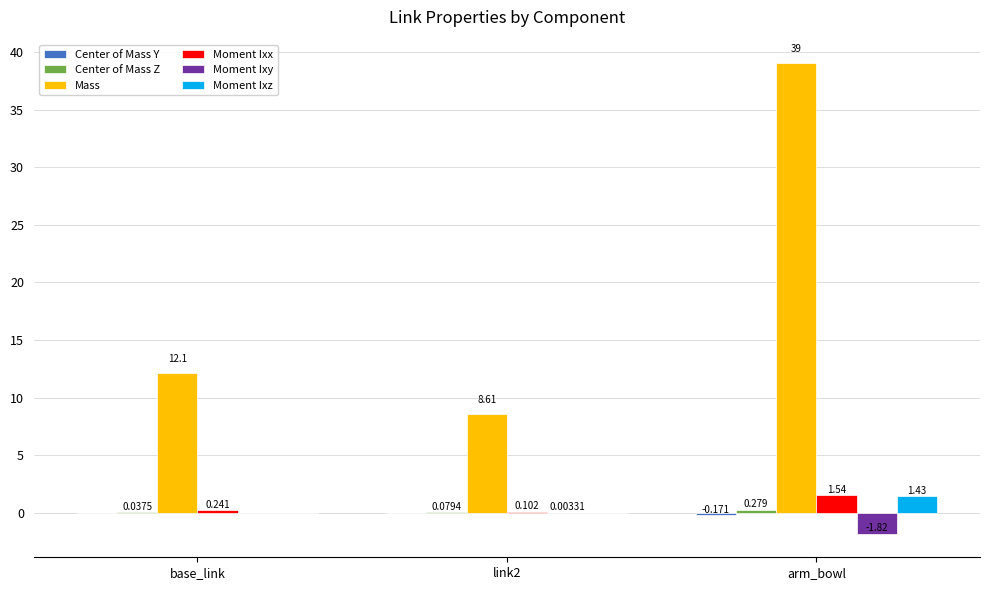

What is the total value across all series at arm_bowl?

40.3